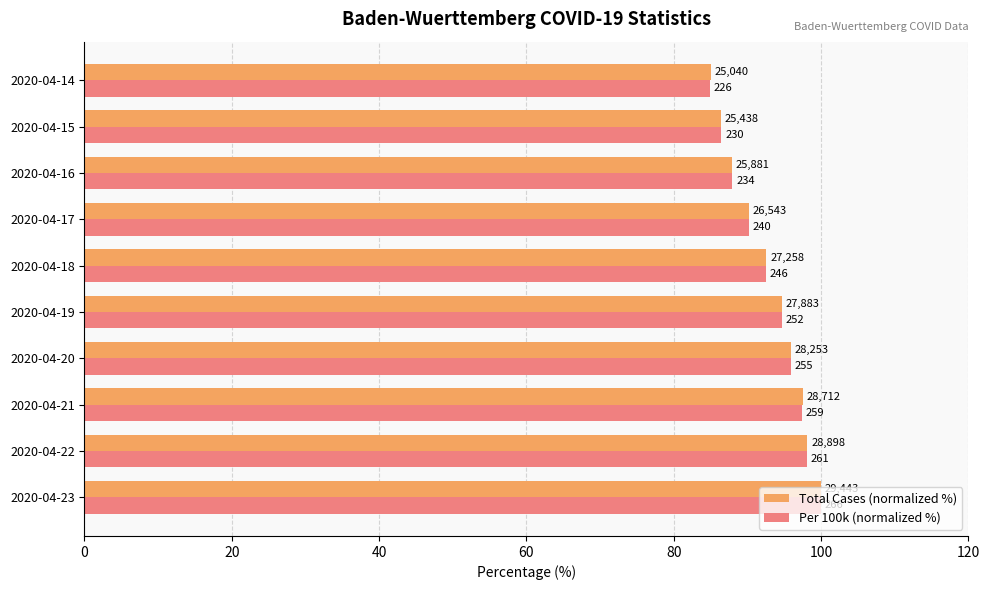

What is the minimum value shown in the chart?

85.0